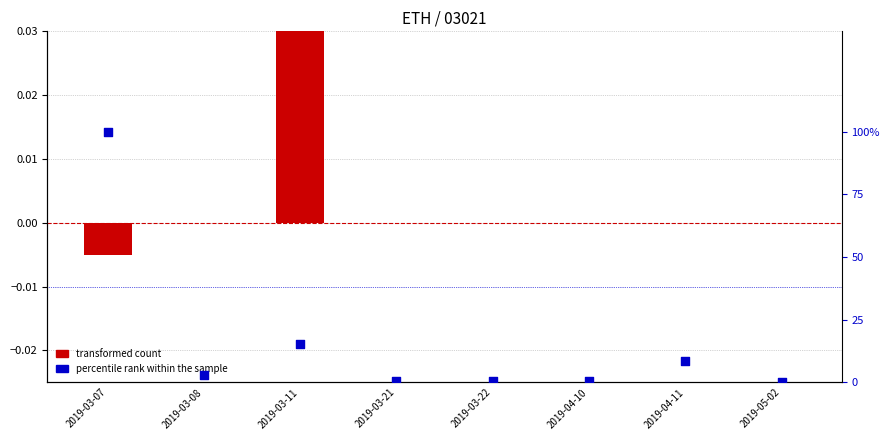

Which series has the widest spread of Y values?

percentile rank within the sample